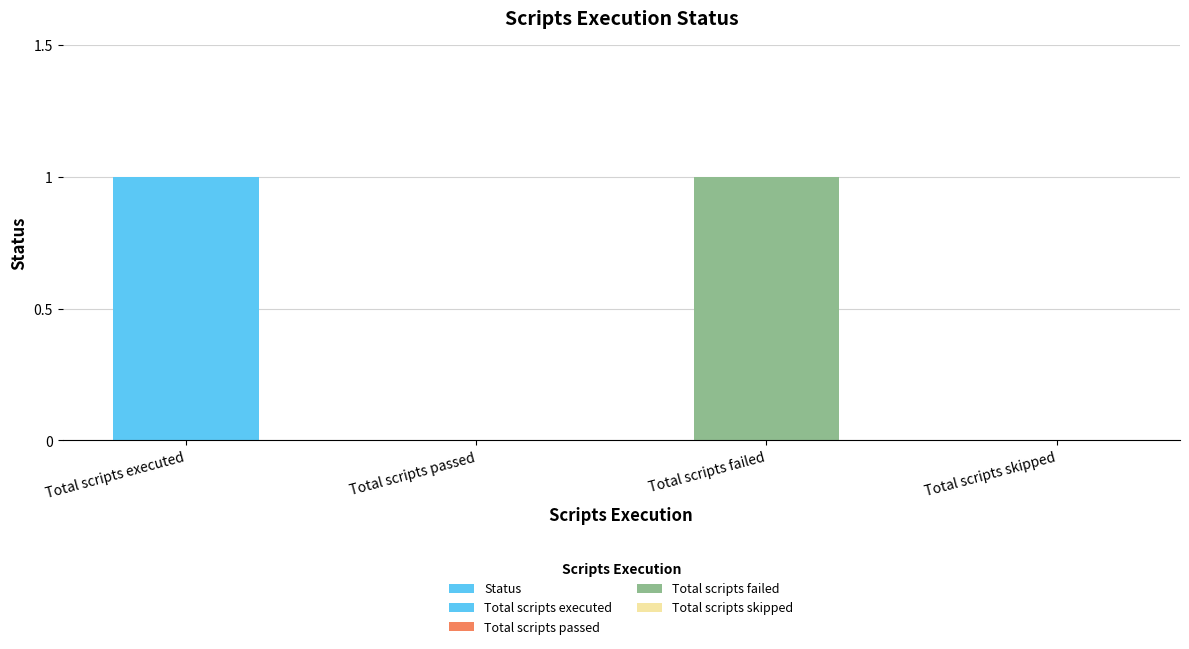

Which label corresponds to the smallest value in the chart?

Total scripts passed